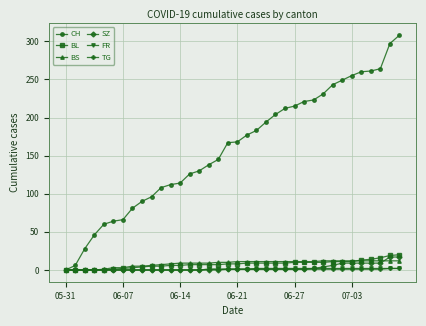

What is the maximum value shown in the chart?

308